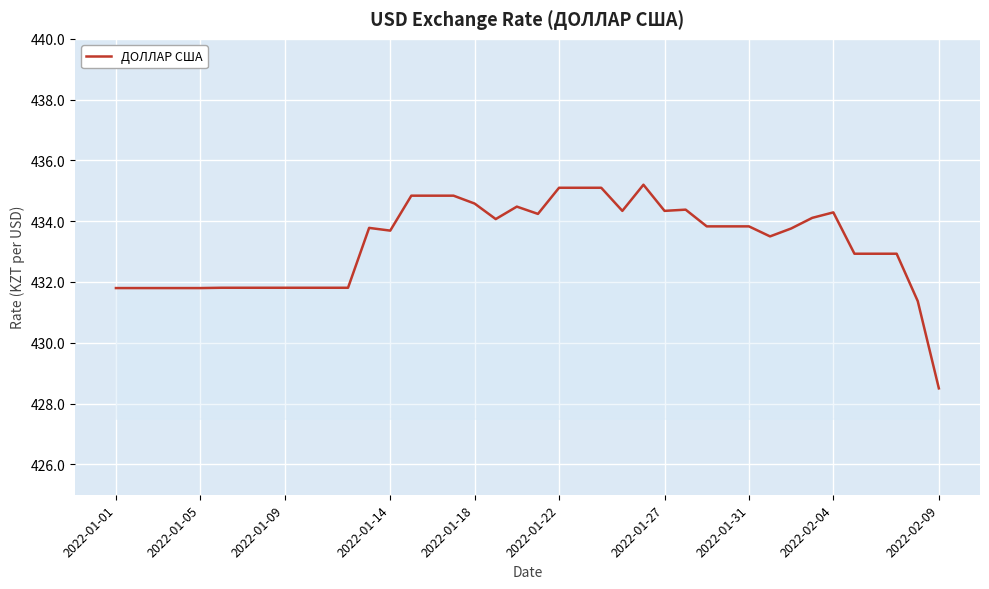

What is the difference between the maximum and minimum values?

6.7